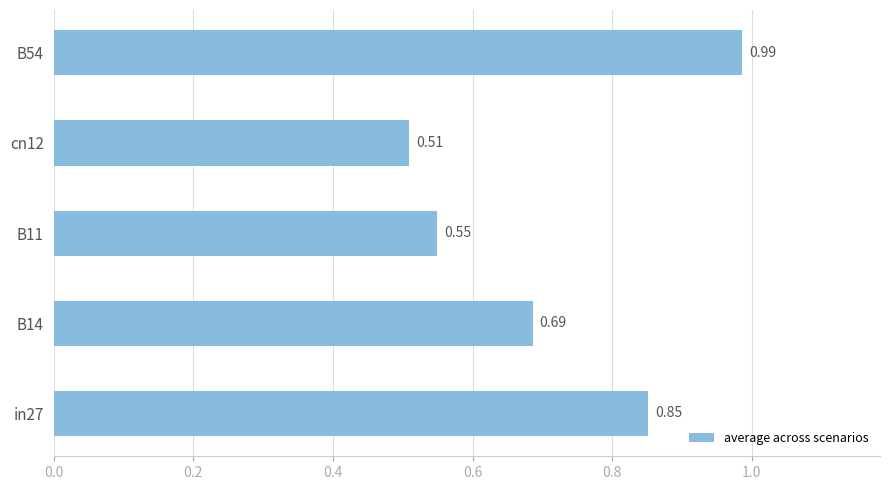

How many series are shown in this chart?

1